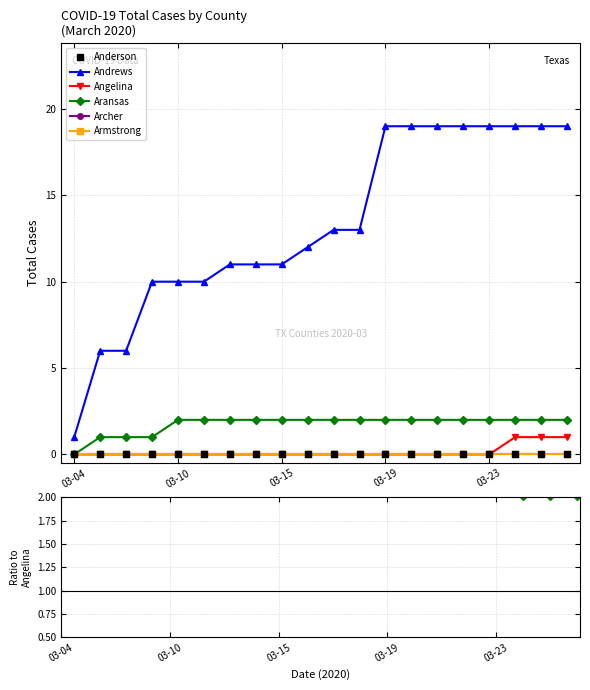

How many Angelina values are between 0 and 1?

20